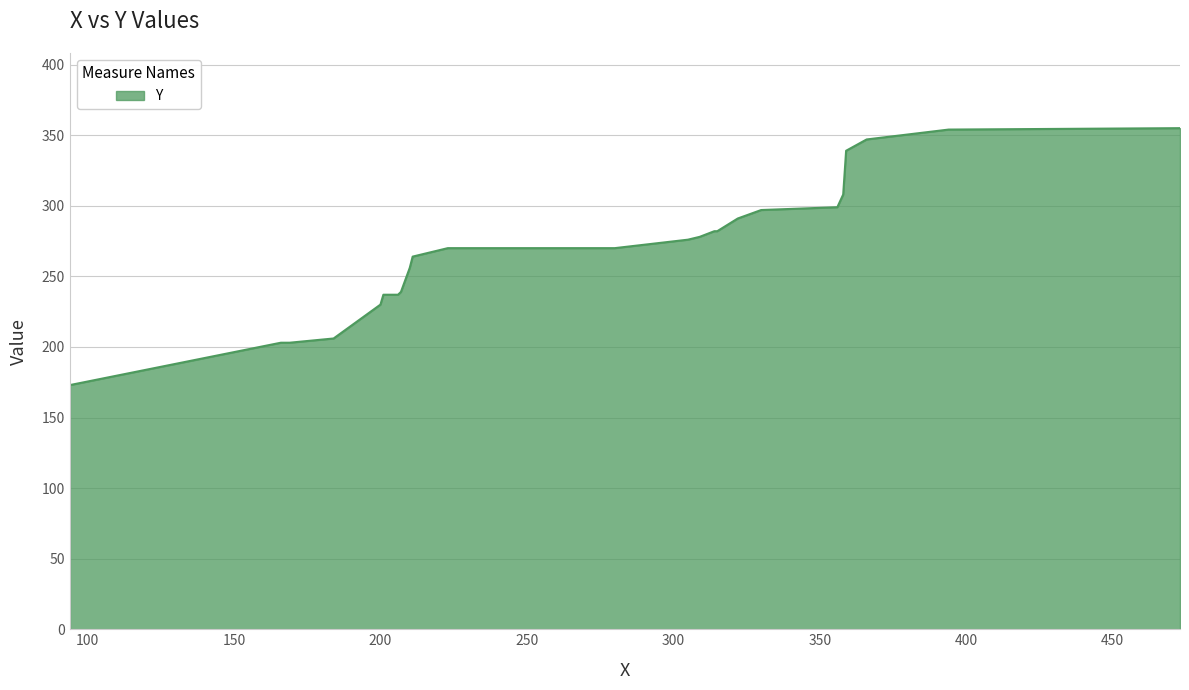

What is the greatest value displayed?

355